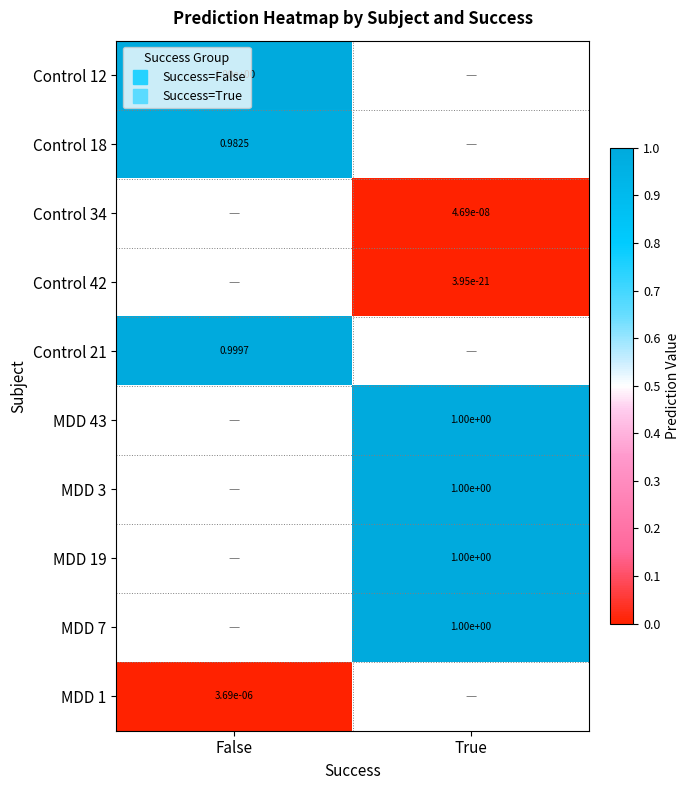

Which category has the lowest value in the MDD 1 series?

False